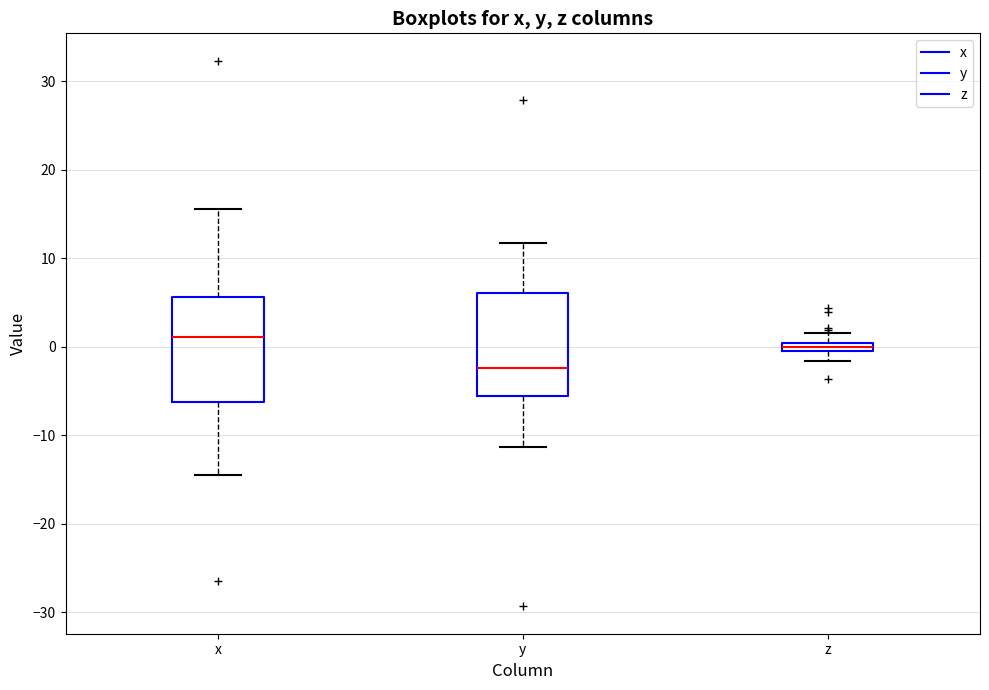

Which box has the lowest median line?

y